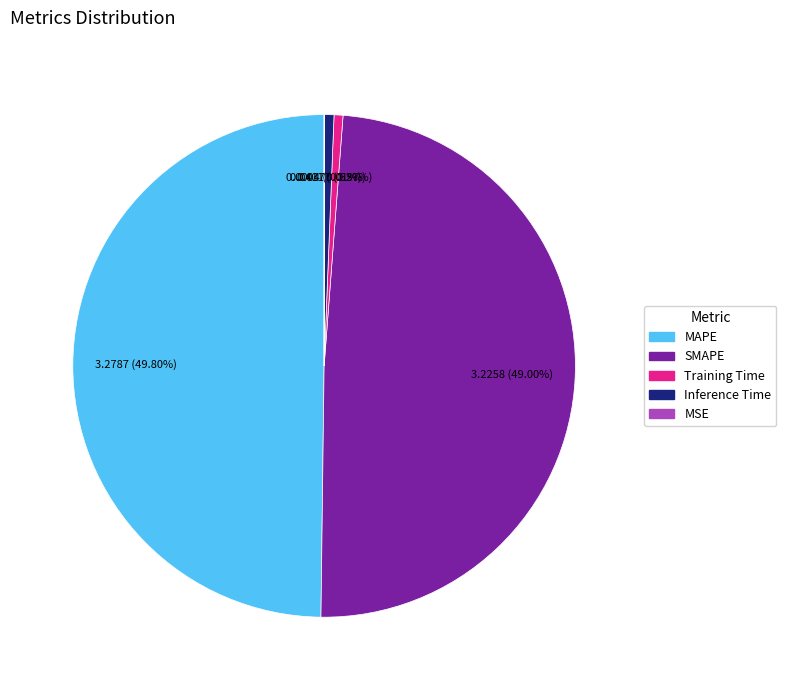

Which slice is the largest?

MAPE